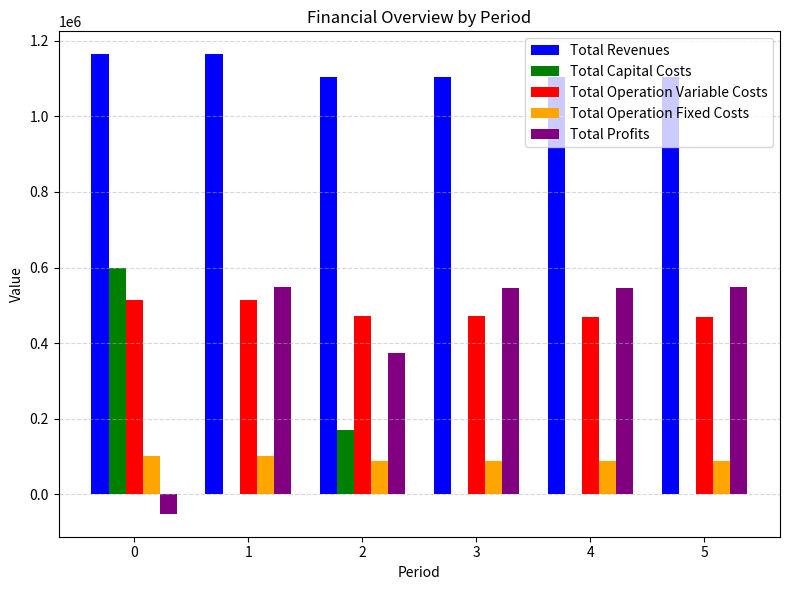

True or false: Total Operation Variable Costs has a value of 470276.0 at 4.

True